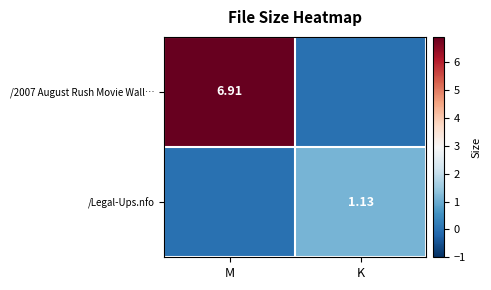

Is the value of /Legal-Ups.nfo at K greater than the value of /2007 August Rush Movie Wall… at M?

No